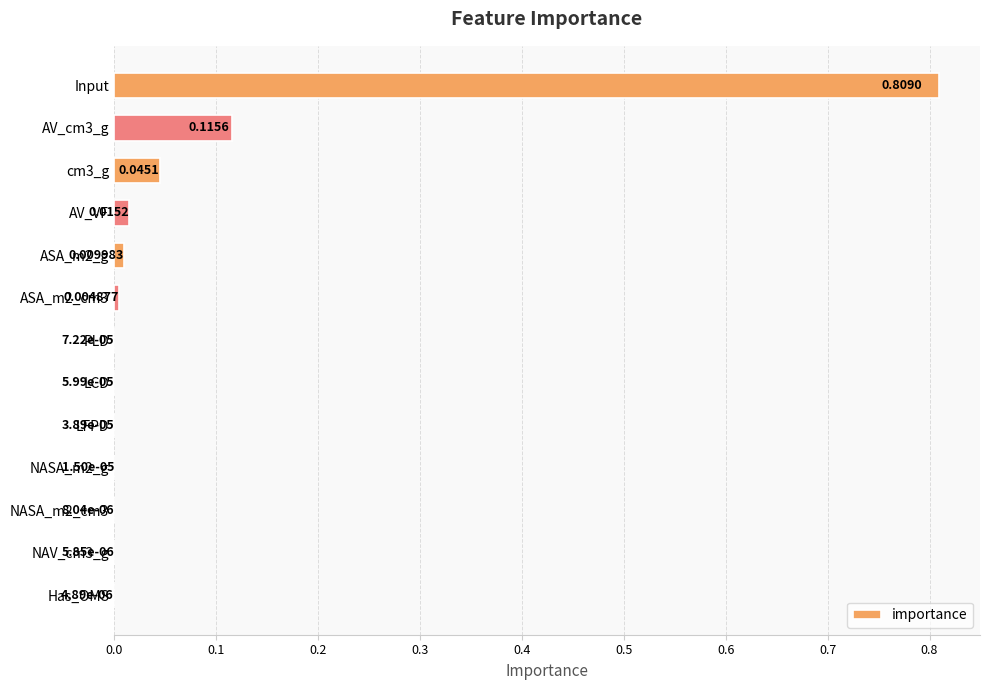

At which category does the chart reach its peak across all series?

Input